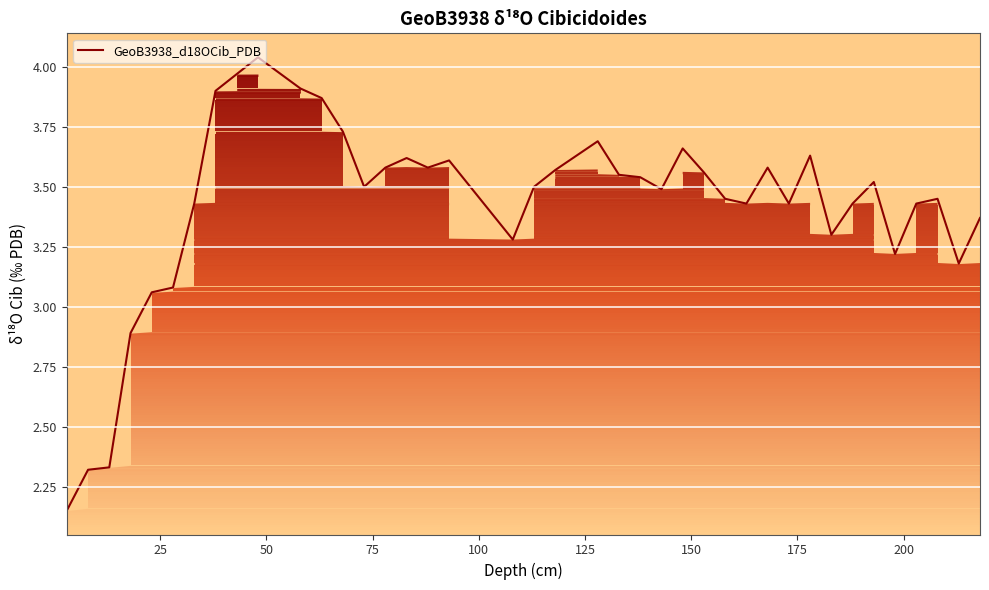

What is the difference between the maximum and minimum values?

1.9